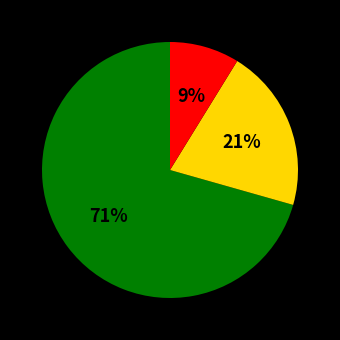

Does any single category account for the majority?

Yes